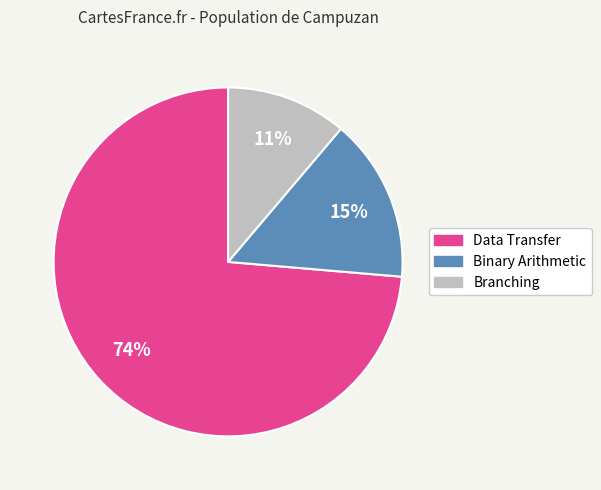

How many segments does this pie chart have?

3